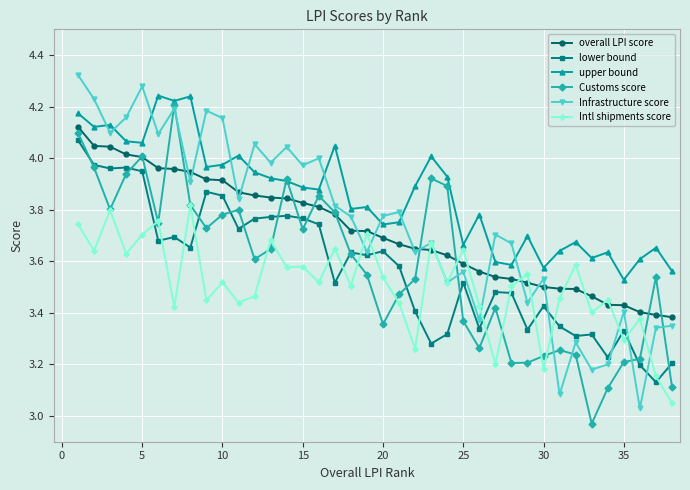

Which series has the largest total across all categories?

upper bound